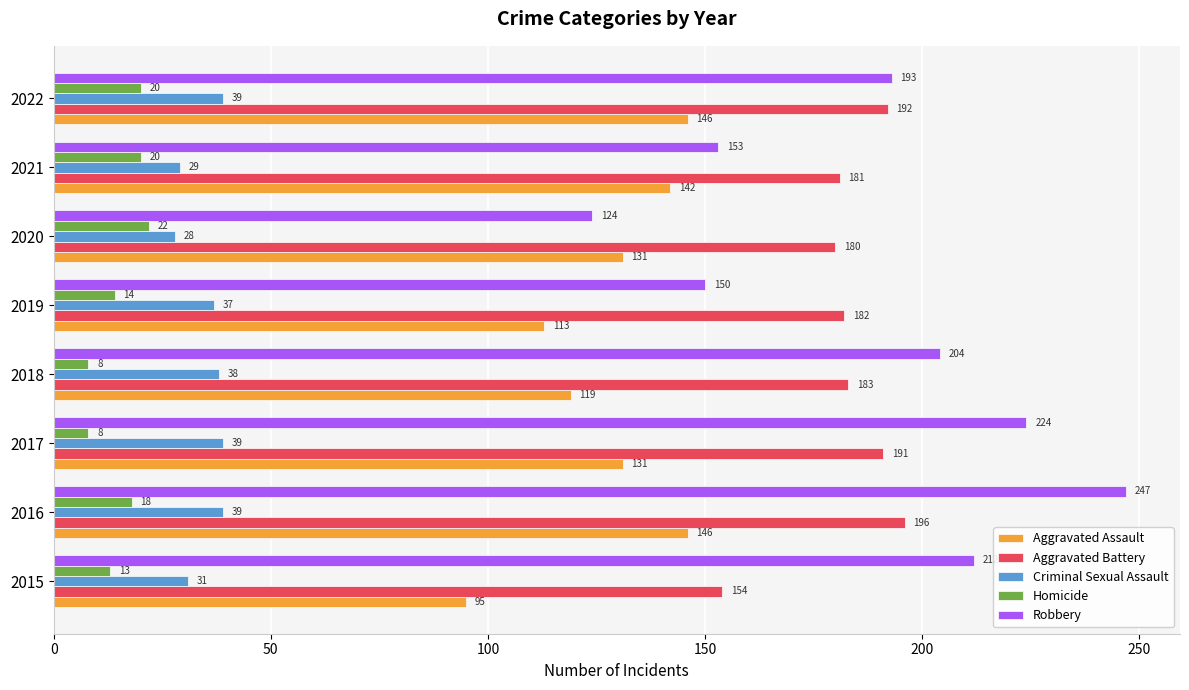

What is the total value across all series at 2015?

505